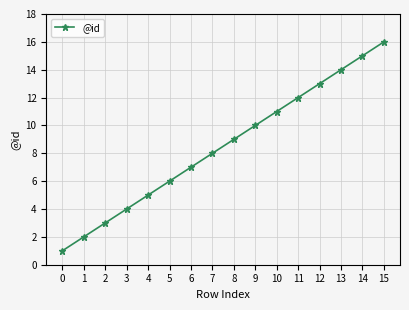

What is the value of the 10th point from the left?

10